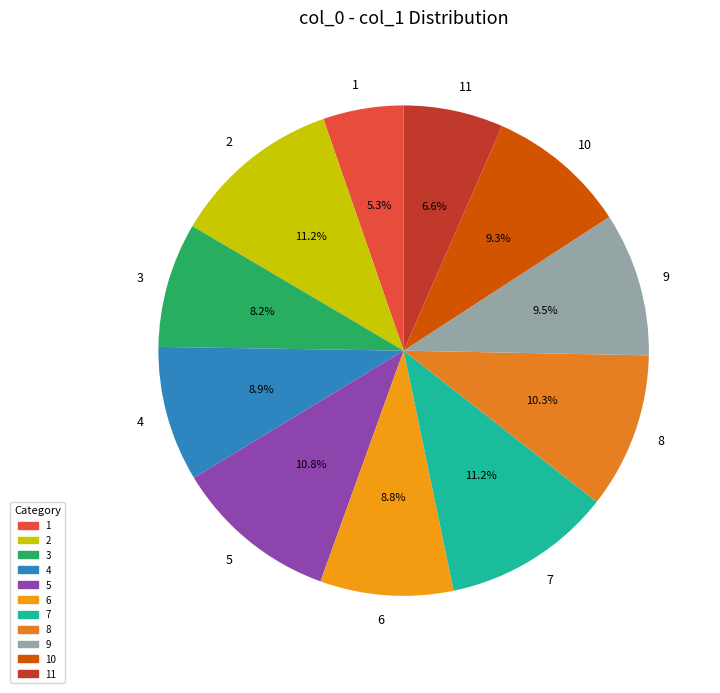

Is it true that 6 is 9% of the pie?

True